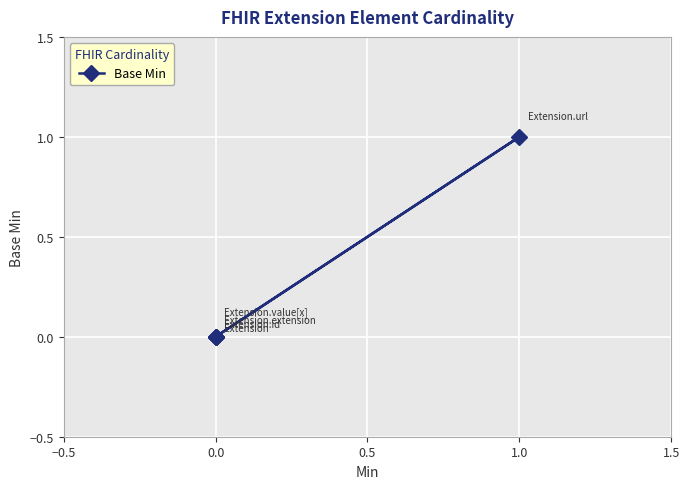

How many values are between 0 and 1?

5